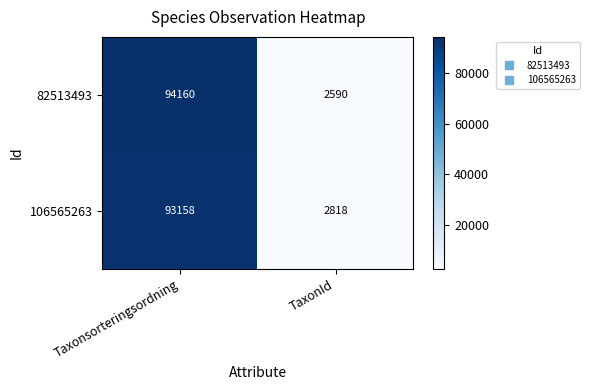

Read the 82513493 value at Taxonsorteringsordning, to the nearest 10.

94160